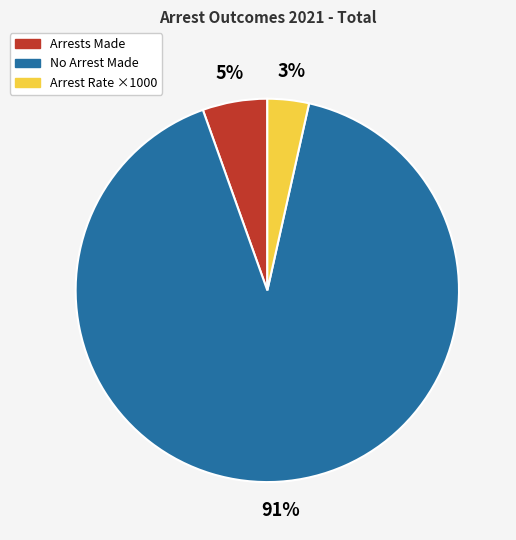

To the nearest percent, what is the average slice percentage?

33%